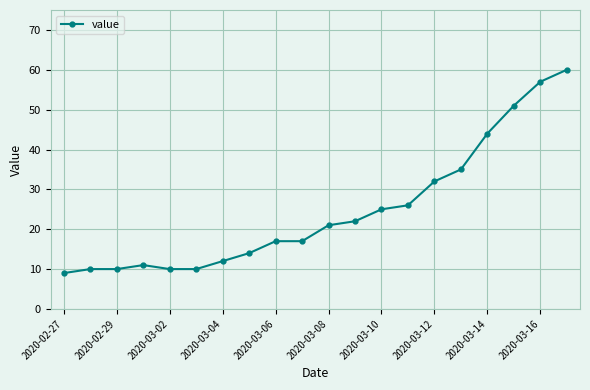

What is the maximum value shown in the chart?

60